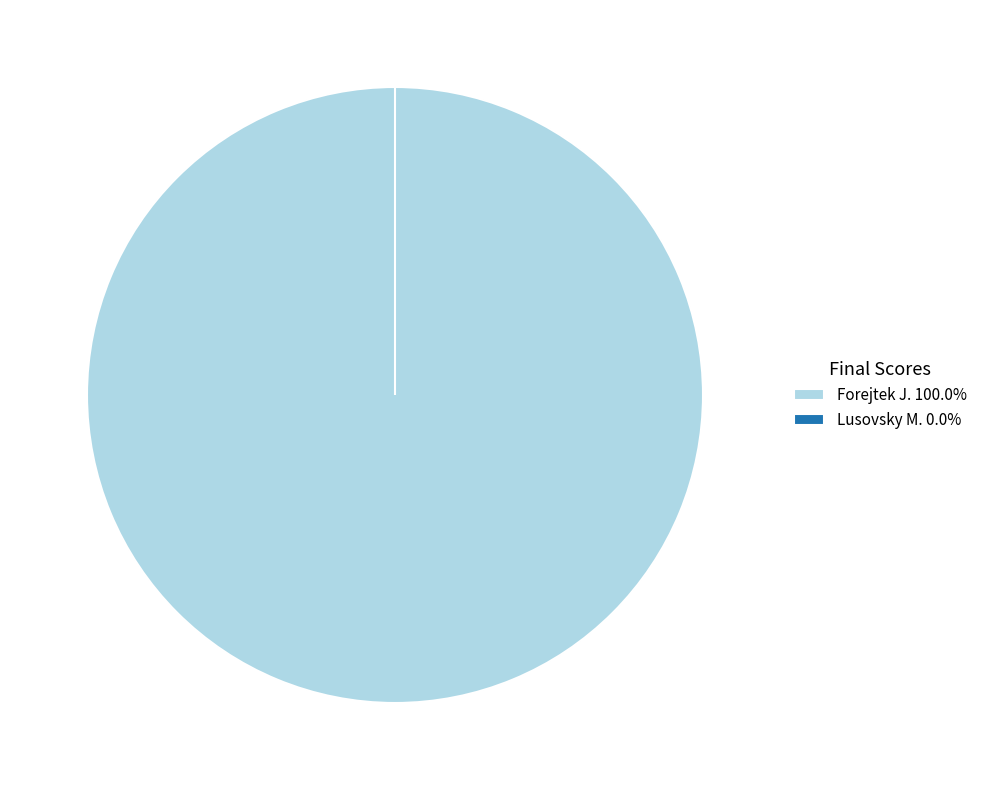

Is there any slice that represents more than half of the pie?

Yes